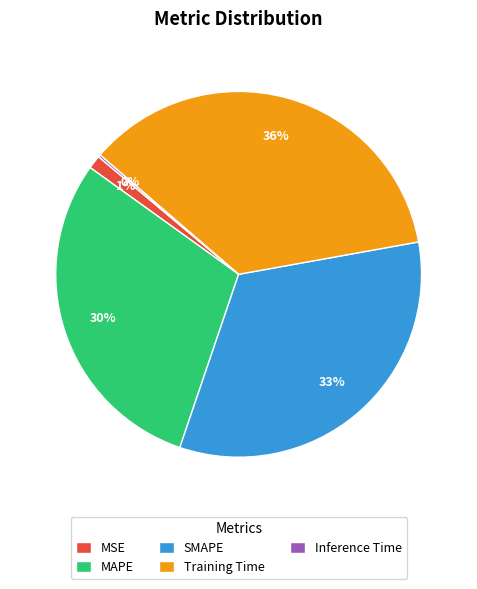

To the nearest percent, what is the difference between the SMAPE and MAPE slice percentages?

3%